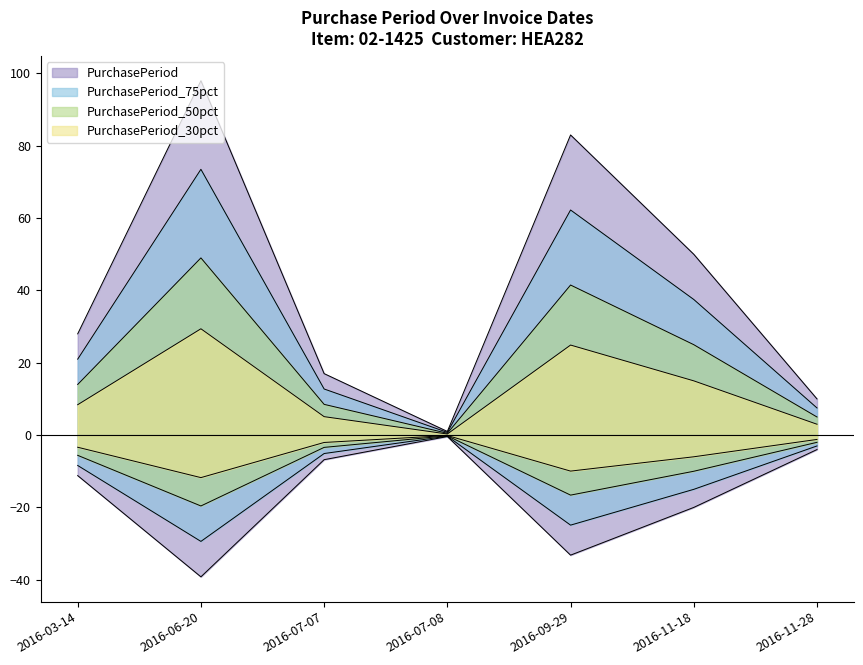

Reading left to right, list all the values displayed in this chart.

2016-03-14=28	2016-06-20=98	2016-07-07=17	2016-07-08=1	2016-09-29=83	2016-11-18=50	2016-11-28=10